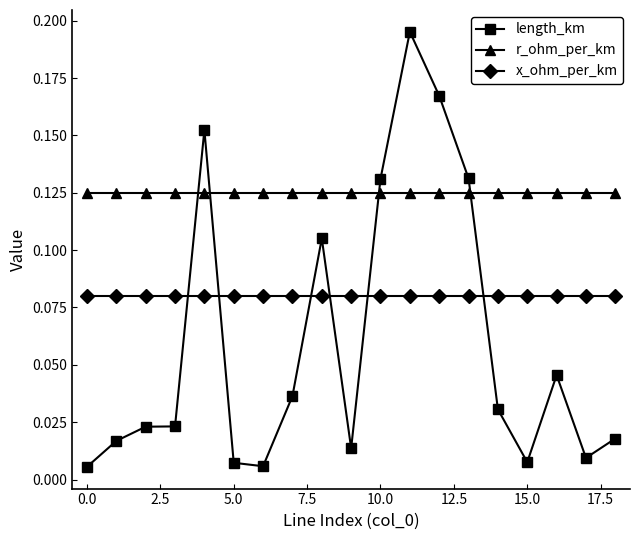

Which series has the largest range (max minus min)?

length_km